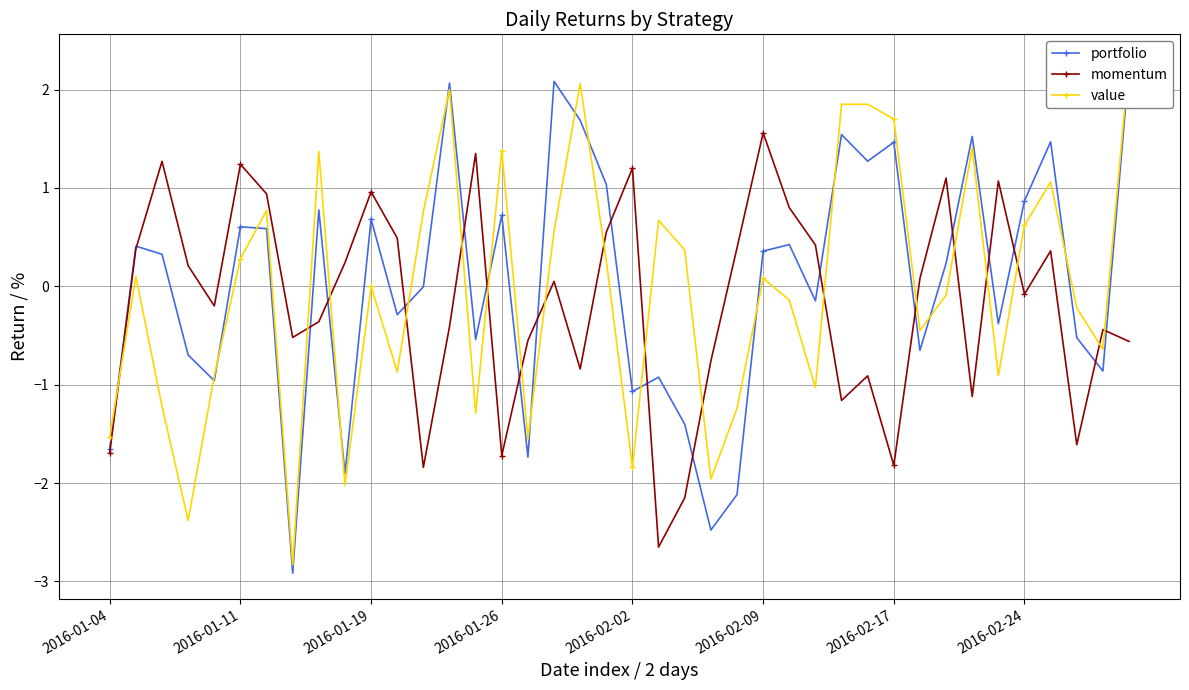

In momentum, how many points are higher than both neighbors (excluding endpoints)?

12